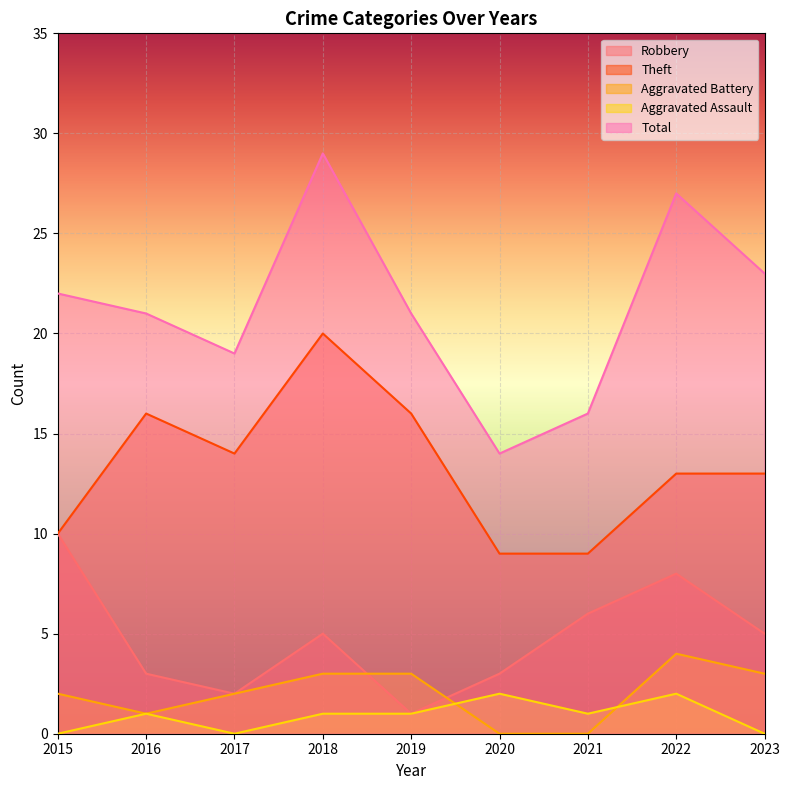

True or false: Aggravated Assault has a value of 1 at 2016.

True